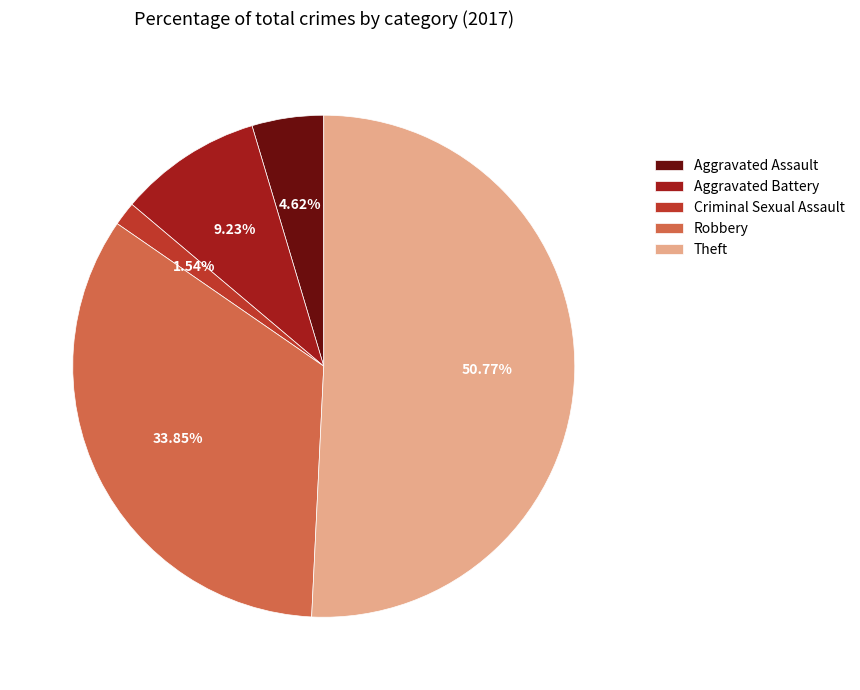

What is the total percentage of Robbery and Criminal Sexual Assault?

35.4%